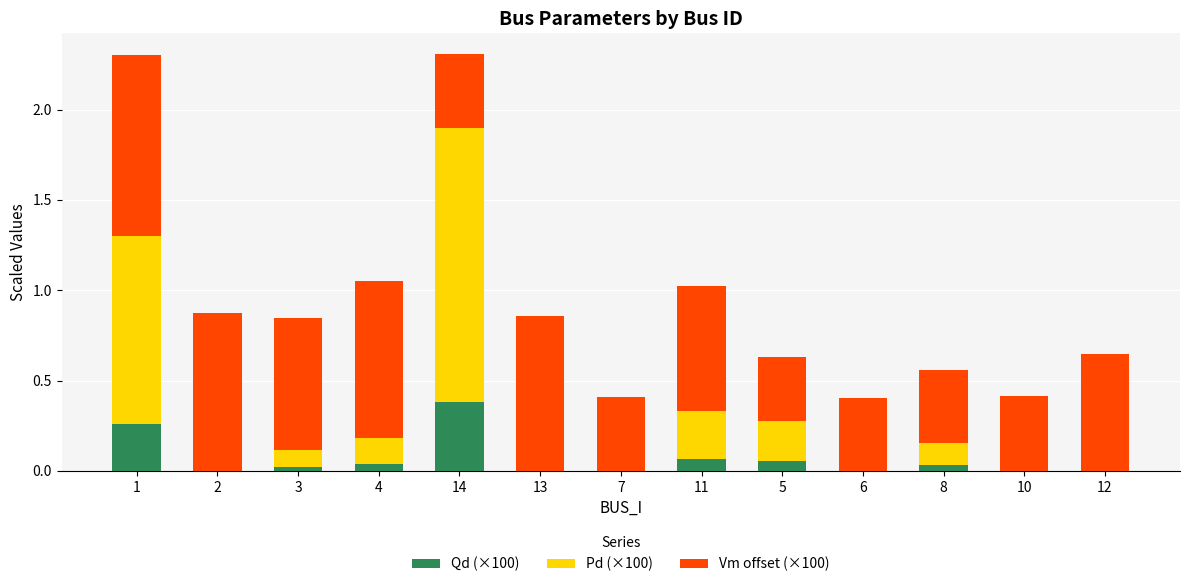

The value of Qd (×100) at 2 is 0.2. True or false?

False